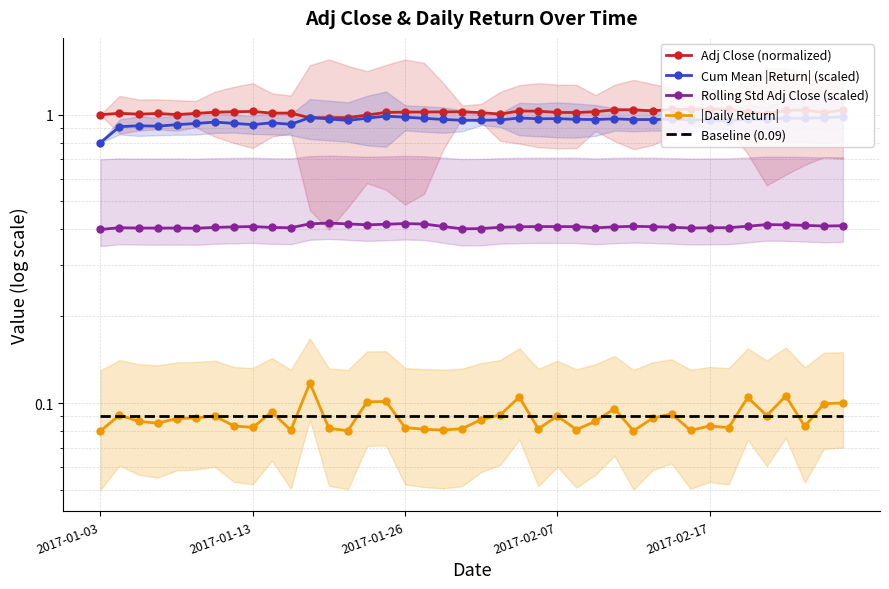

What is the label of the 22nd point from the right?

18